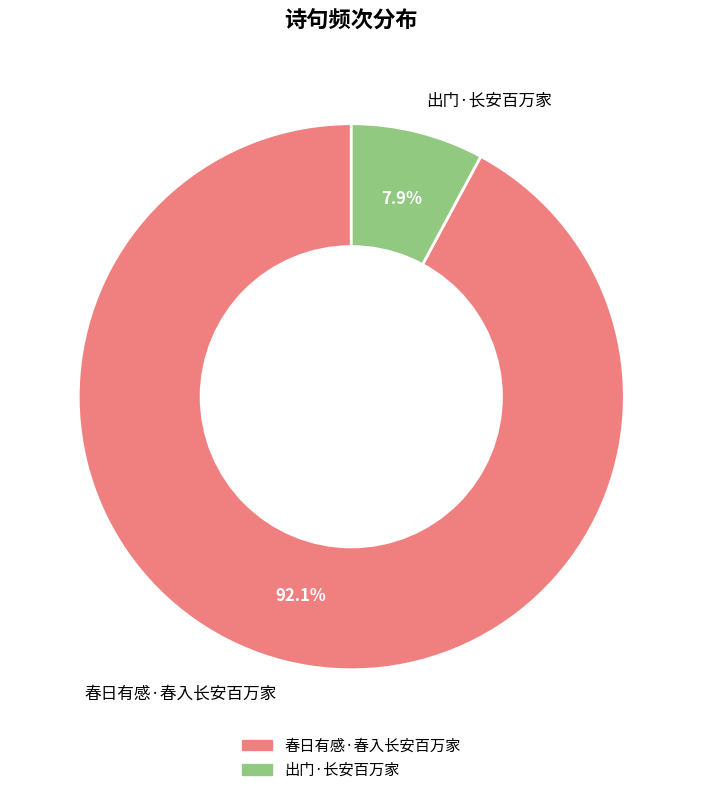

Is it true that 春日有感·春入长安百万家 is 97% of the pie?

False